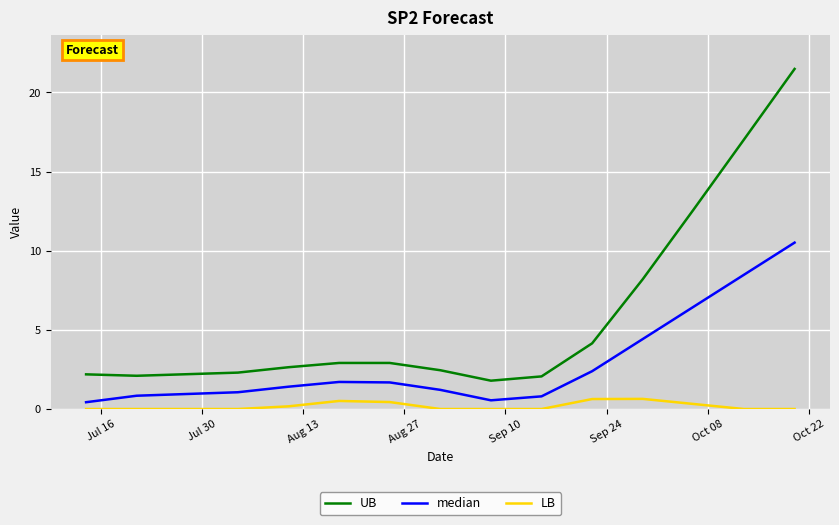

List the series in order of their overall mean, highest first.

UB, median, LB